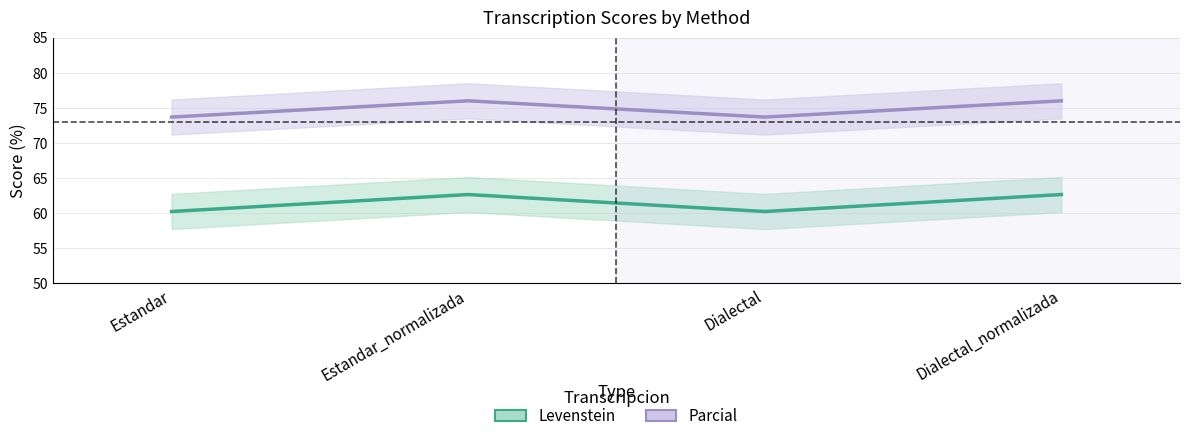

What are all the series names shown in the legend?

Levenstein, Parcial